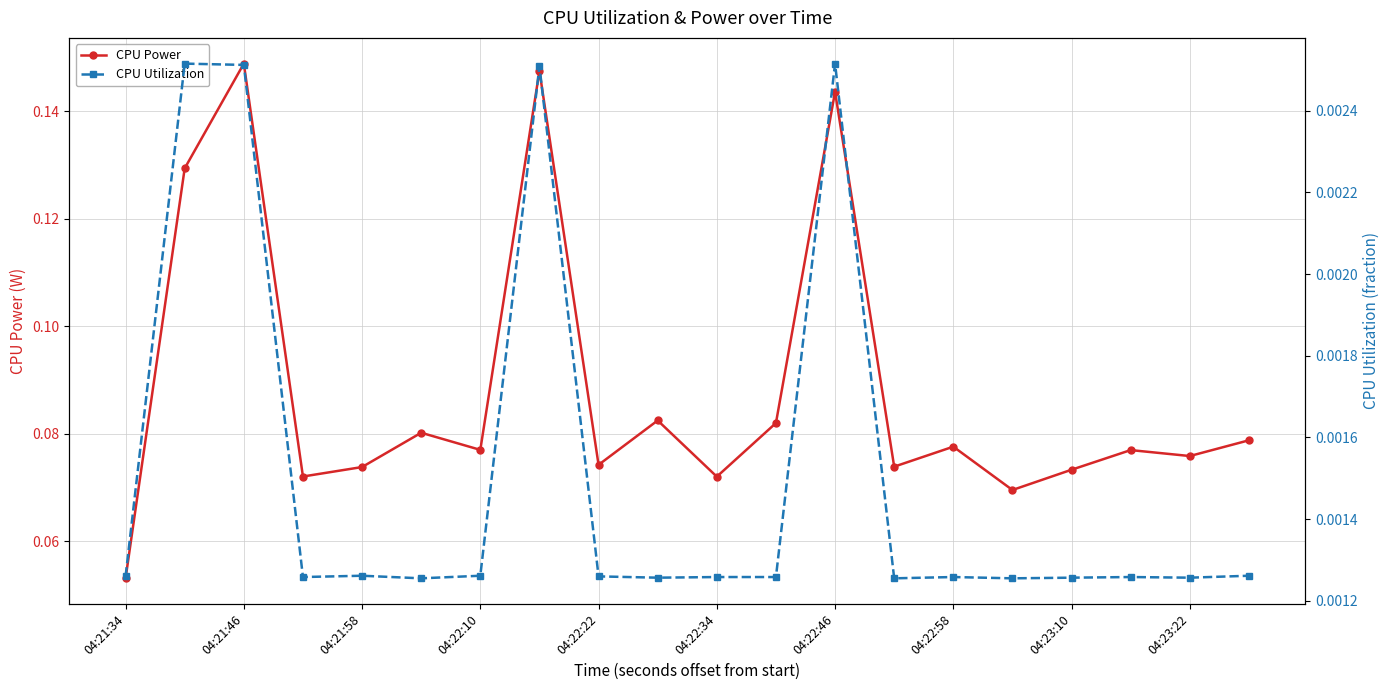

How many CPU Power values are between 0 and 1?

20